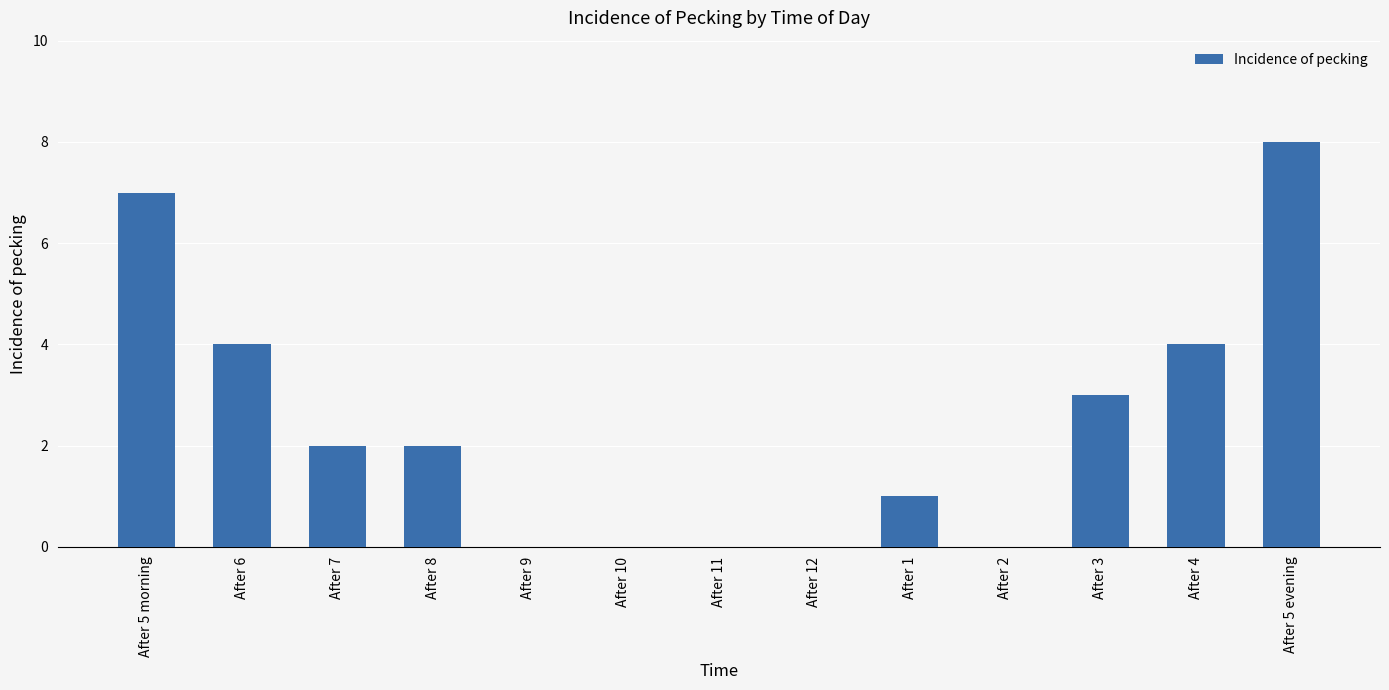

At which category does the chart reach its peak across all series?

After 5 evening